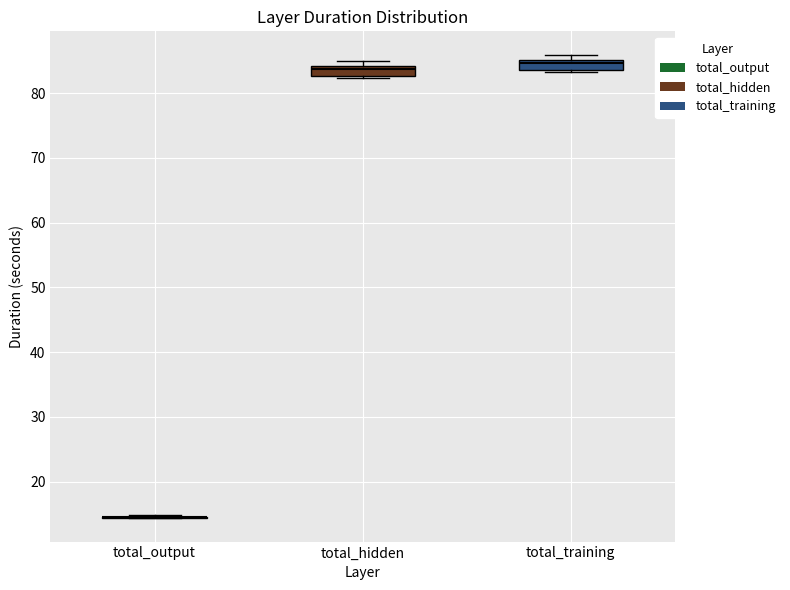

Reading left to right, transcribe this box plot: for each box, give where its median line is, the range the box spans, and where its two whiskers end, as read against the y-axis. The values are not printed on the chart, so give them approximately, as read against the axis.

total_output: box collapsed to a line at 15, whiskers 14 to 15
total_hidden: median 84 (just below the box's upper edge), box 83 to 84, whiskers 82 to 85
total_training: median 85 (just below the box's upper edge), box 84 to 85, whiskers 83 to 86